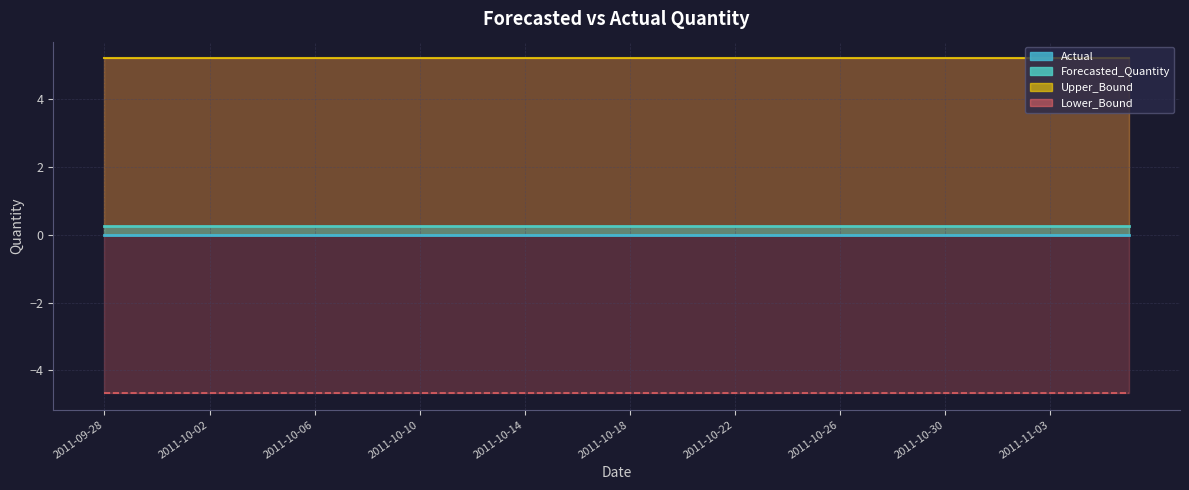

What is the difference between the highest and lowest values at 2011-10-22?

9.9